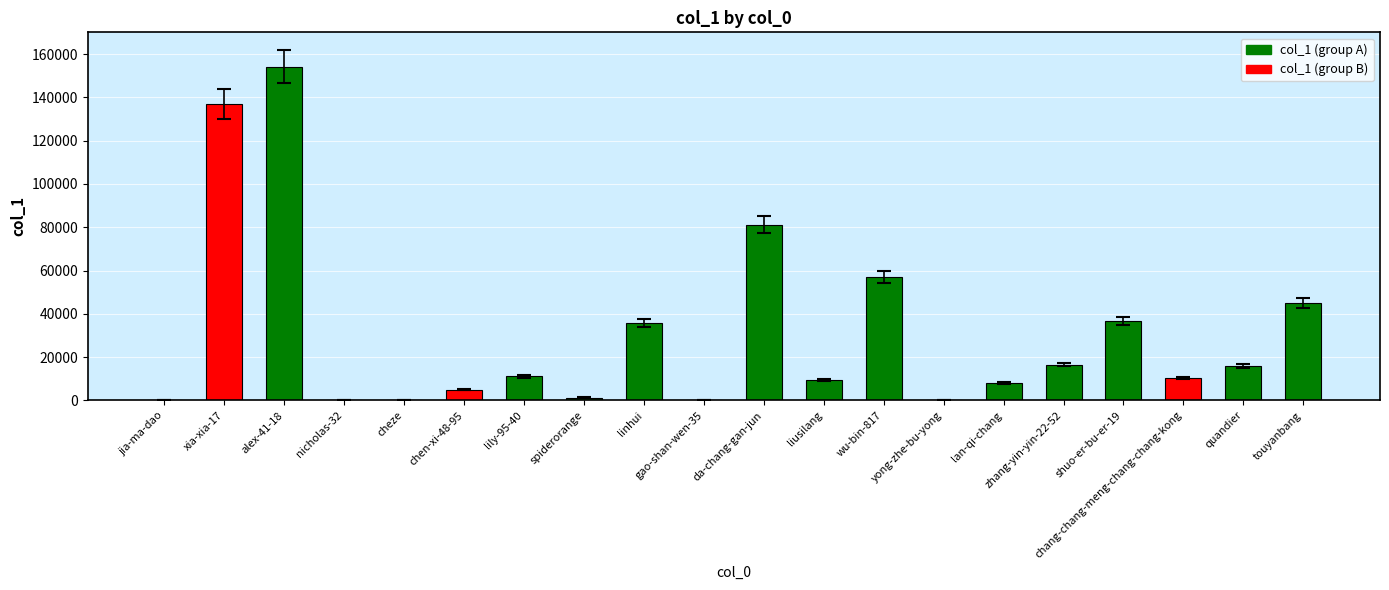

What is the approximate value at chang-chang-meng-chang-chang-kong?

10399